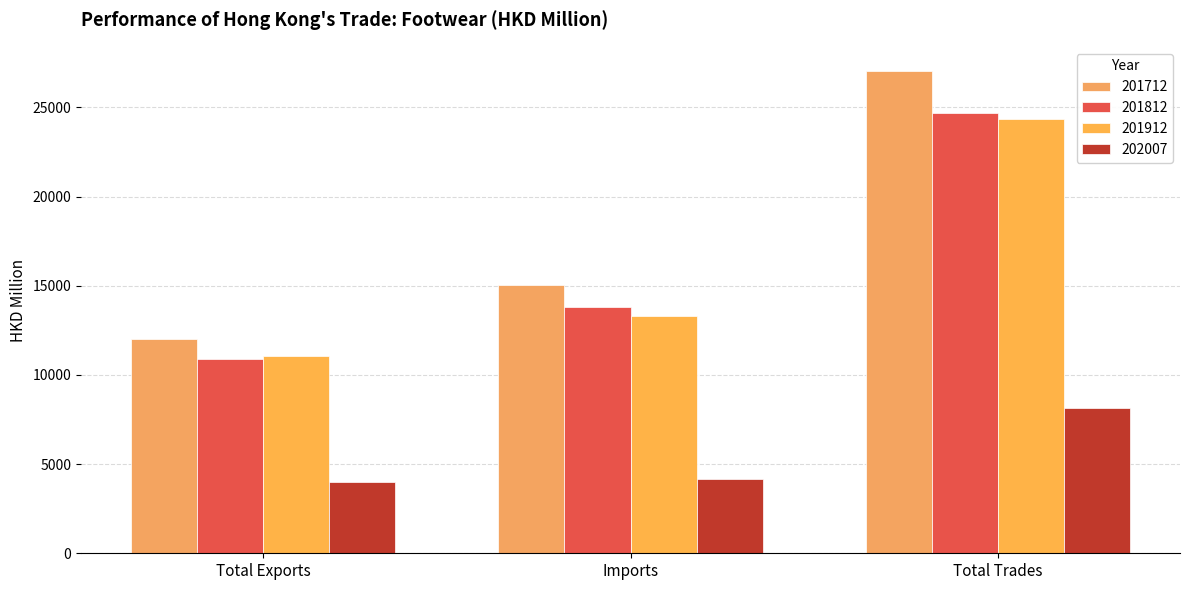

Which series changed the most between Total Exports and Total Trades?

201712